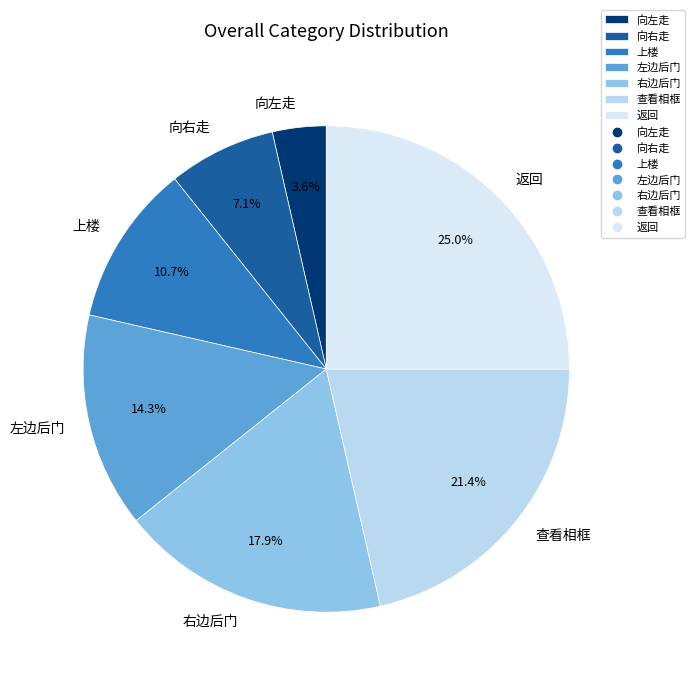

How many slices are in this pie chart?

7